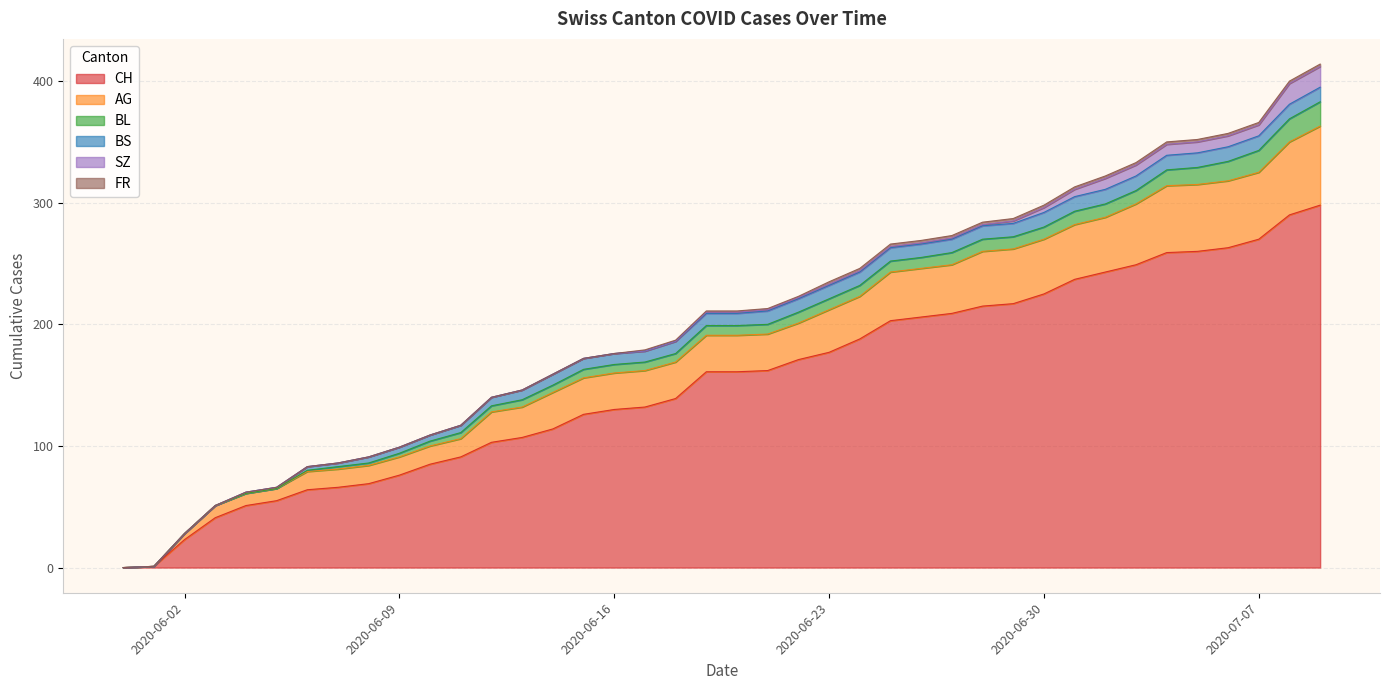

True or false: CH has more than 2 points higher than both neighbors.

False